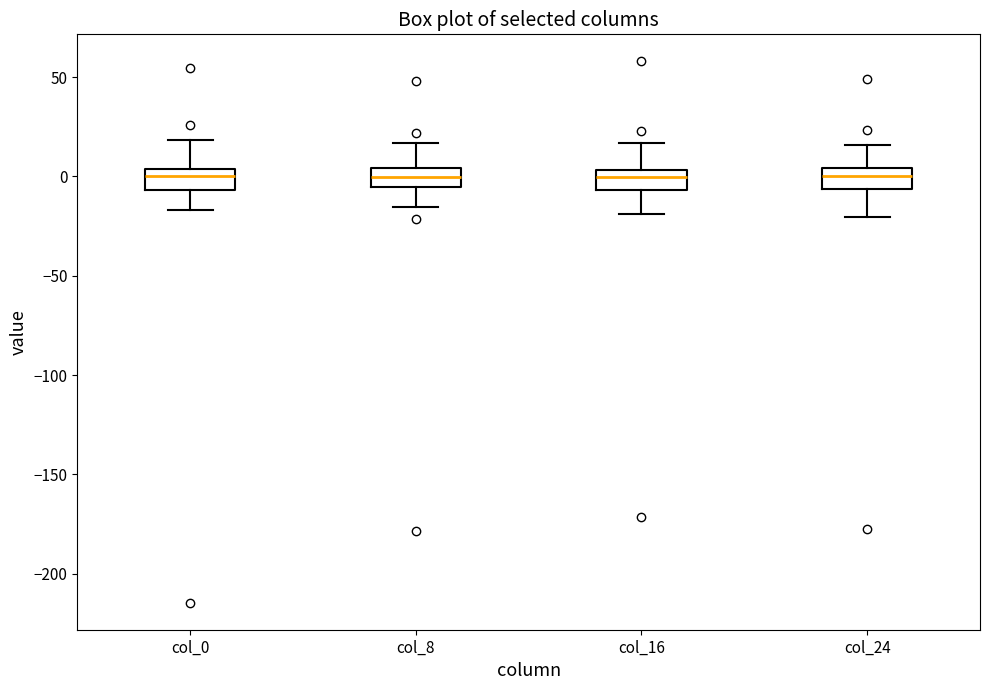

Where does the lower whisker of the box for col_0 end on the y-axis? The values are not printed on the chart, so give them approximately, as read against the axis.

-15